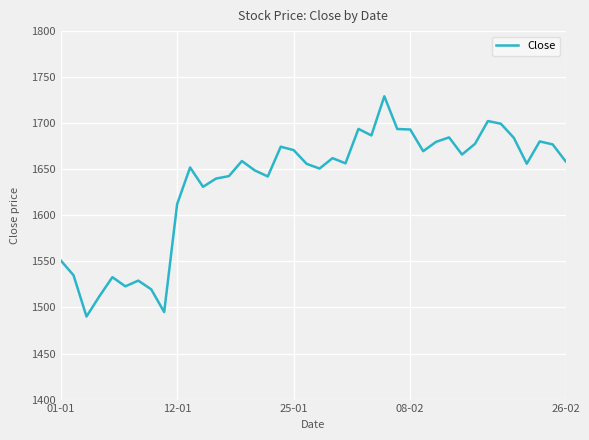

What is the minimum value shown in the chart?

1490.2